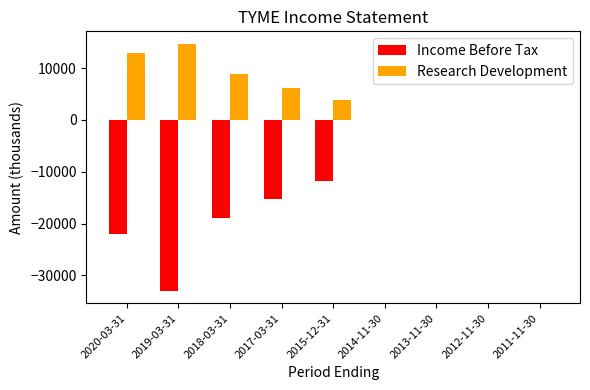

The Research Development series shows 6100 at 2017-03-31. True or false?

True